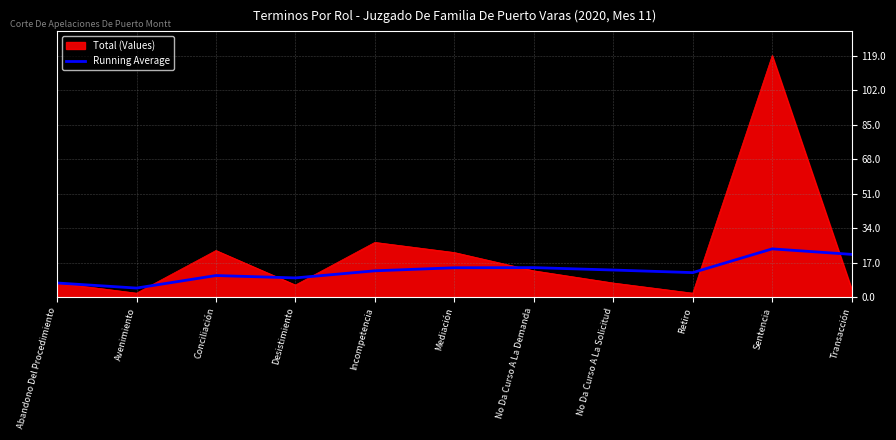

Which series changed the most between No Da Curso A La Demanda and Retiro?

Total (Values)